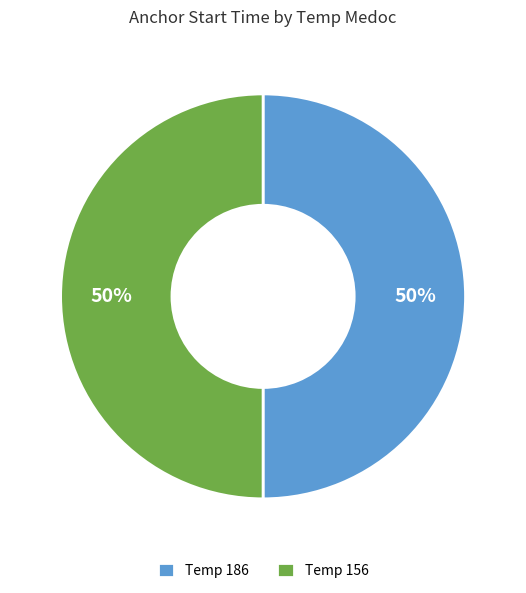

Do Temp 156 and Temp 186 together represent more than half of the pie?

Yes